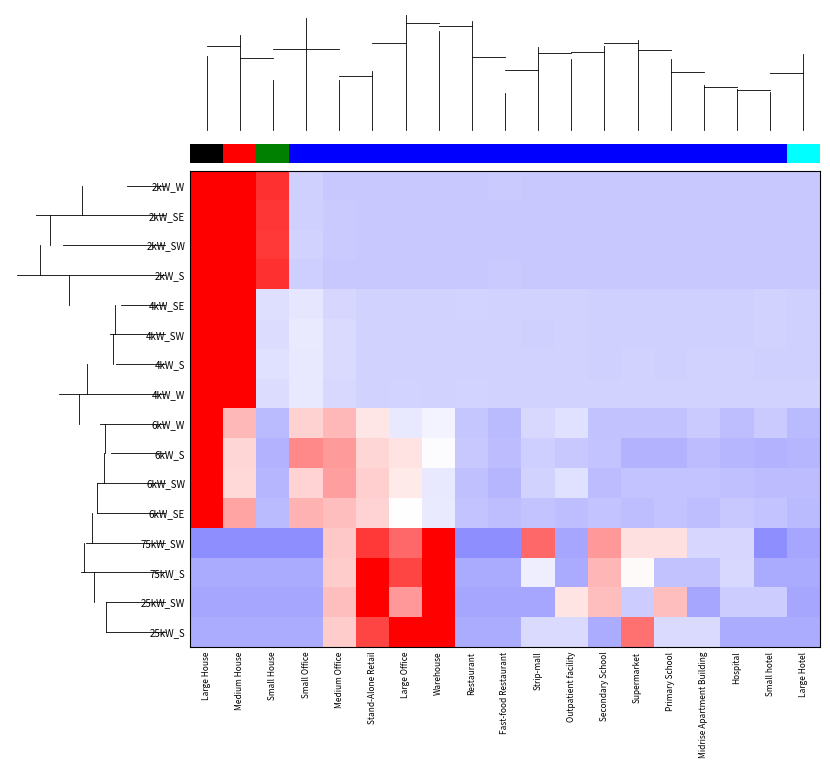

The value of row_4 at 11 is -0.5. True or false?

False